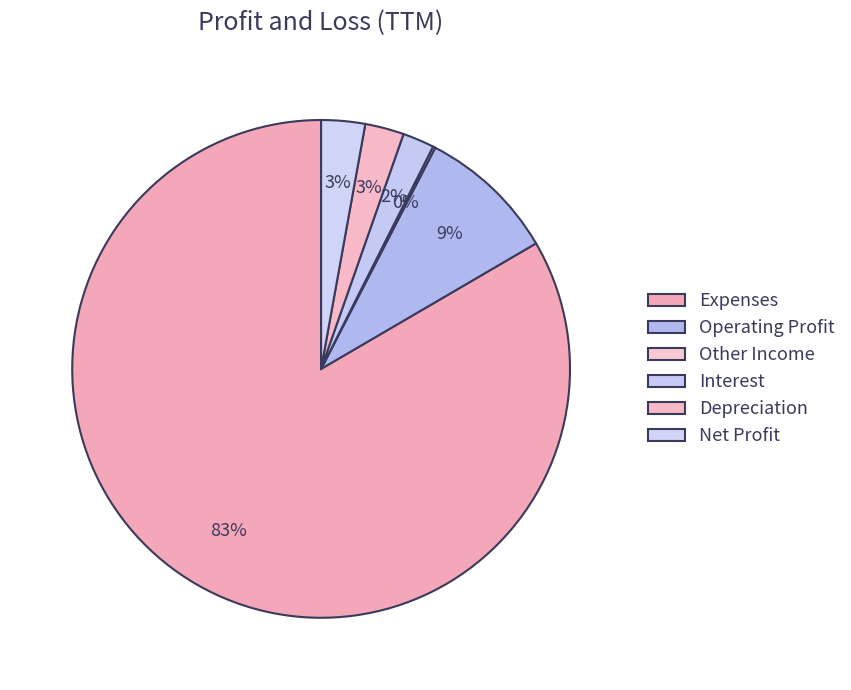

Does Interest account for over 50% of the chart?

No